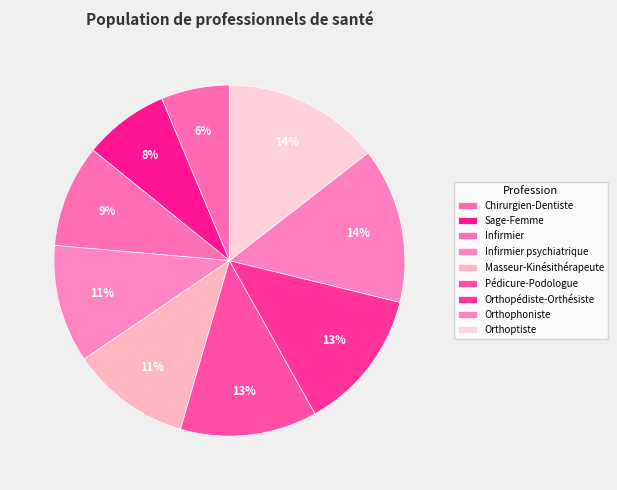

Count the number of slices in the pie.

9